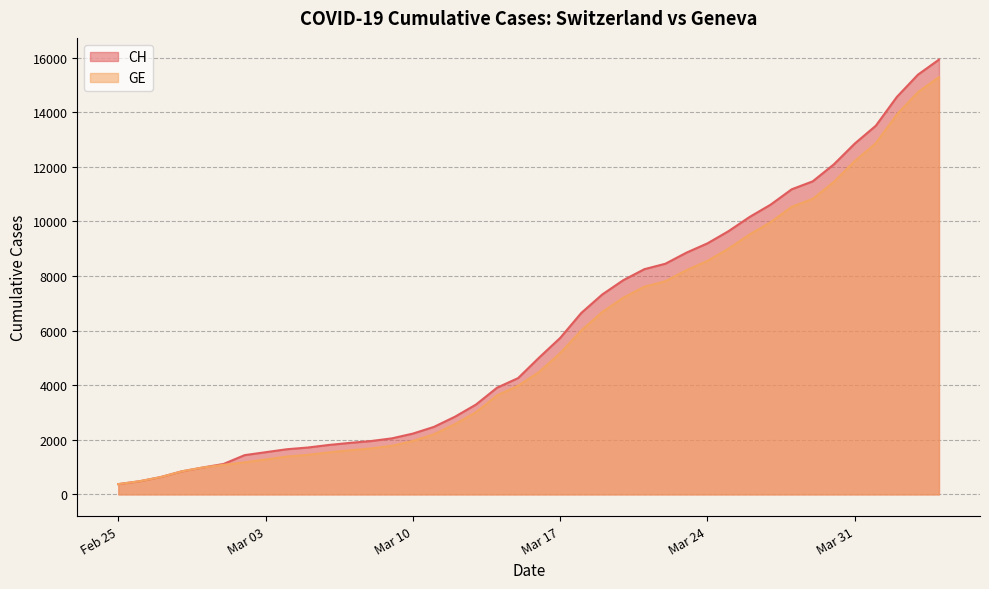

What is the label of the 7th point from the right?

2020-03-29